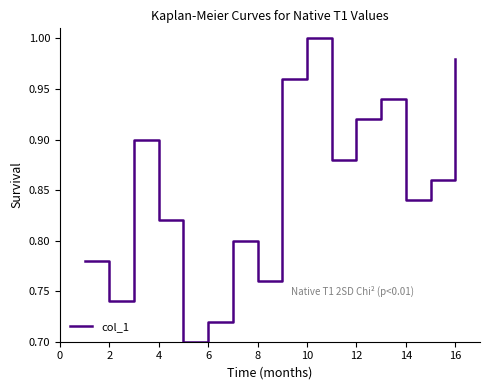

Does the chart have visible grid lines?

No